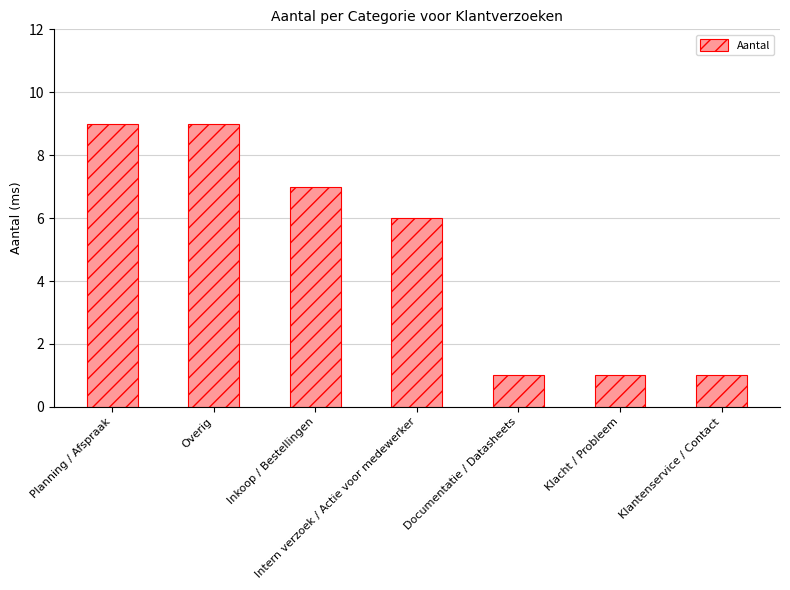

What is the value of the 2nd bar from the left?

9